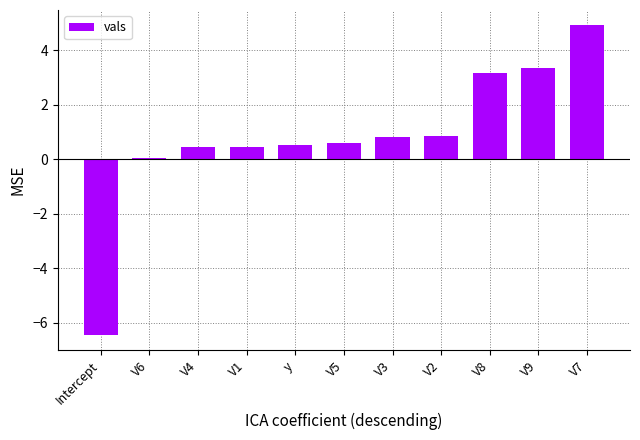

The value at V7 is 4.9. True or false?

True